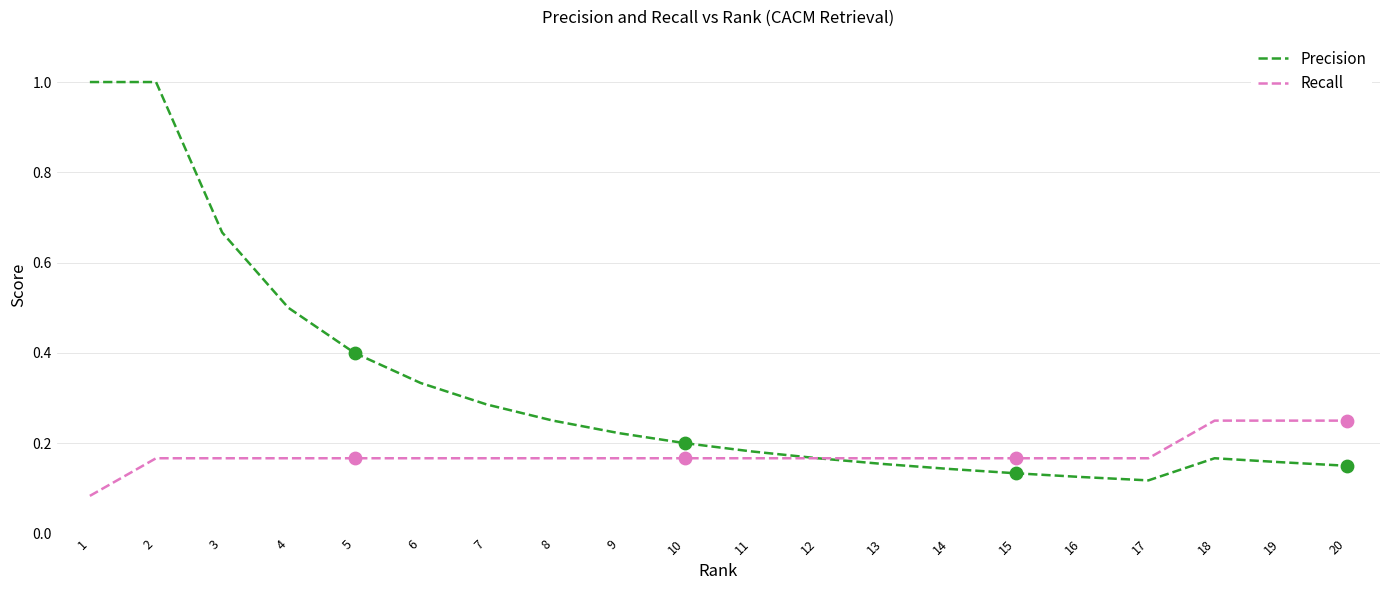

Which series has the largest range (max minus min)?

Precision